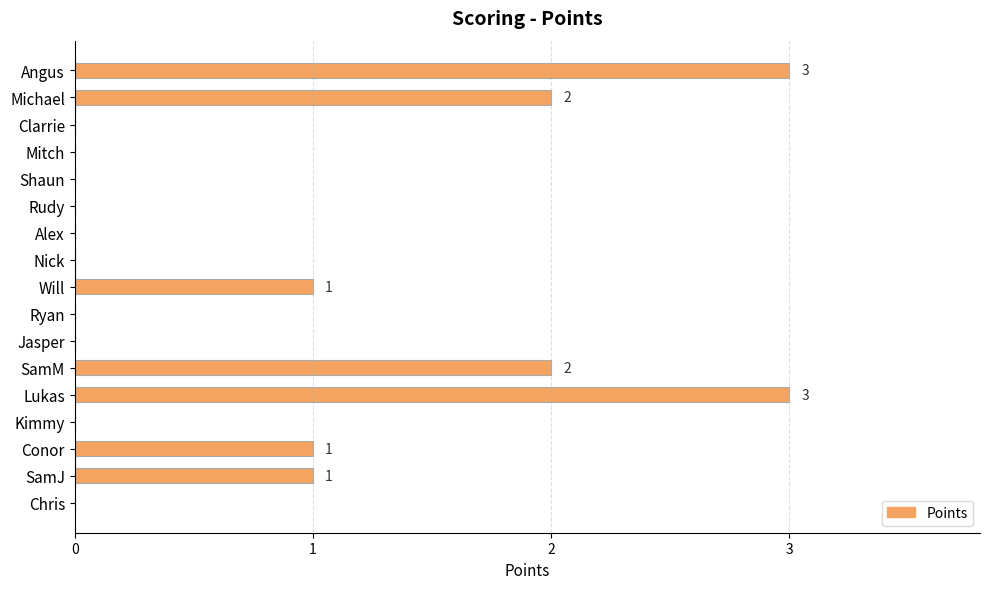

Which has a higher value, SamJ or Kimmy?

SamJ